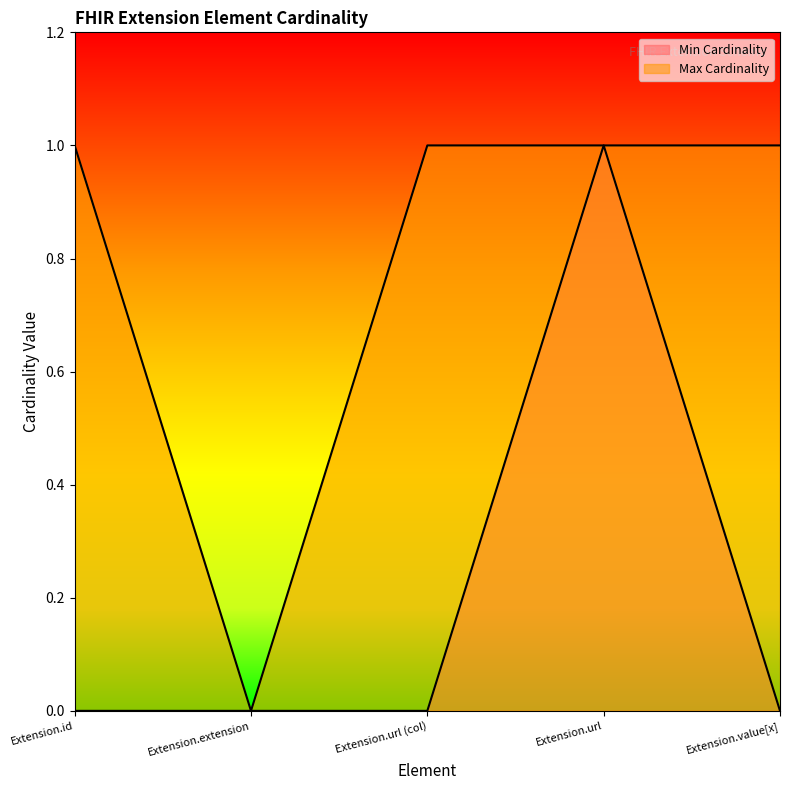

Rank the series at Extension.value[x] from lowest to highest value.

Min Cardinality, Max Cardinality